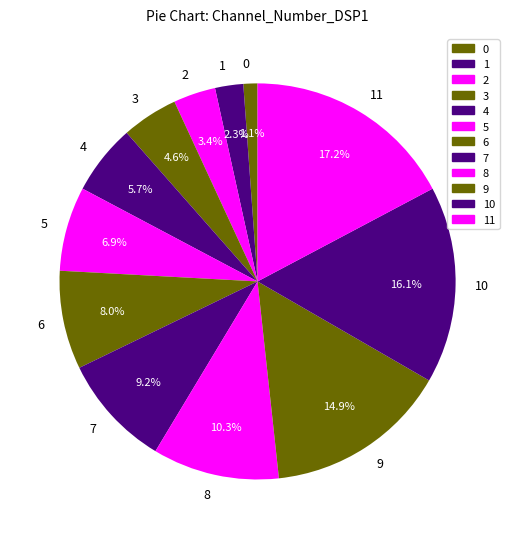

Does 7 account for over 50% of the chart?

No